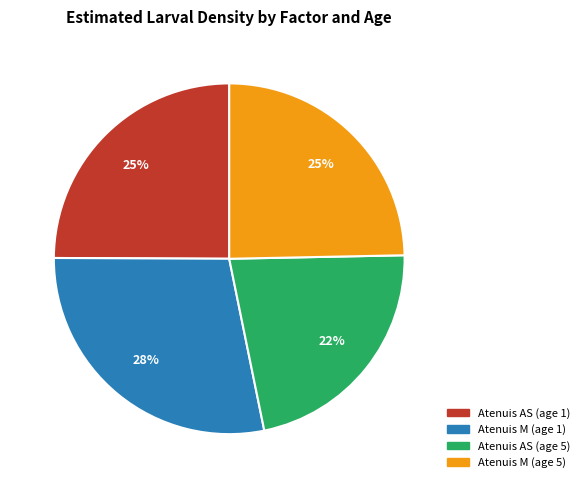

How many segments does this pie chart have?

4